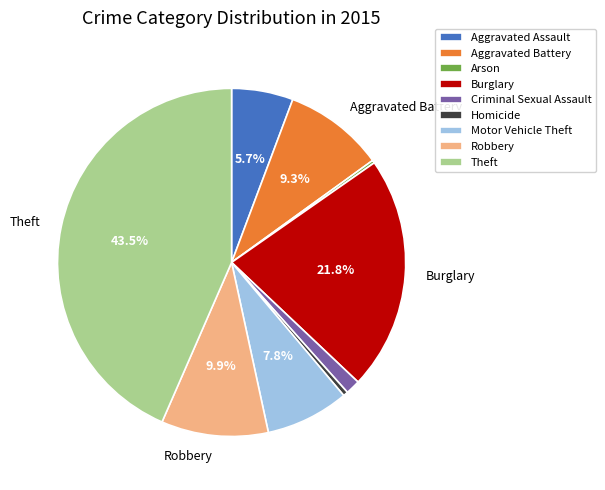

What percentage is NOT represented by Robbery?

90.1%